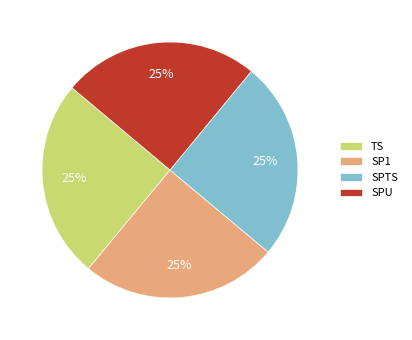

True or false: SPTS accounts for 25% of the total.

True